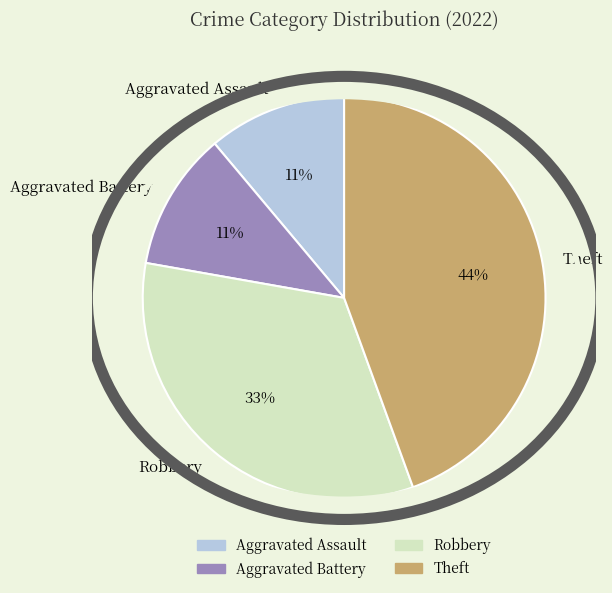

Is the sum of Aggravated Battery and Theft greater than half?

Yes